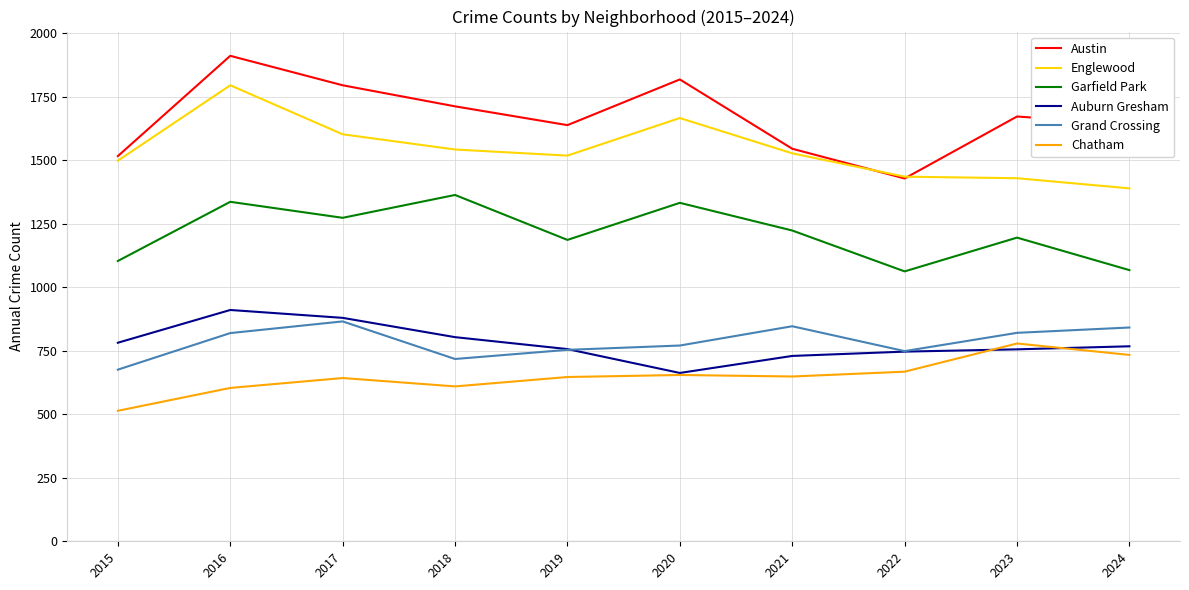

True or false: Grand Crossing has more than 0 interior local peaks.

True